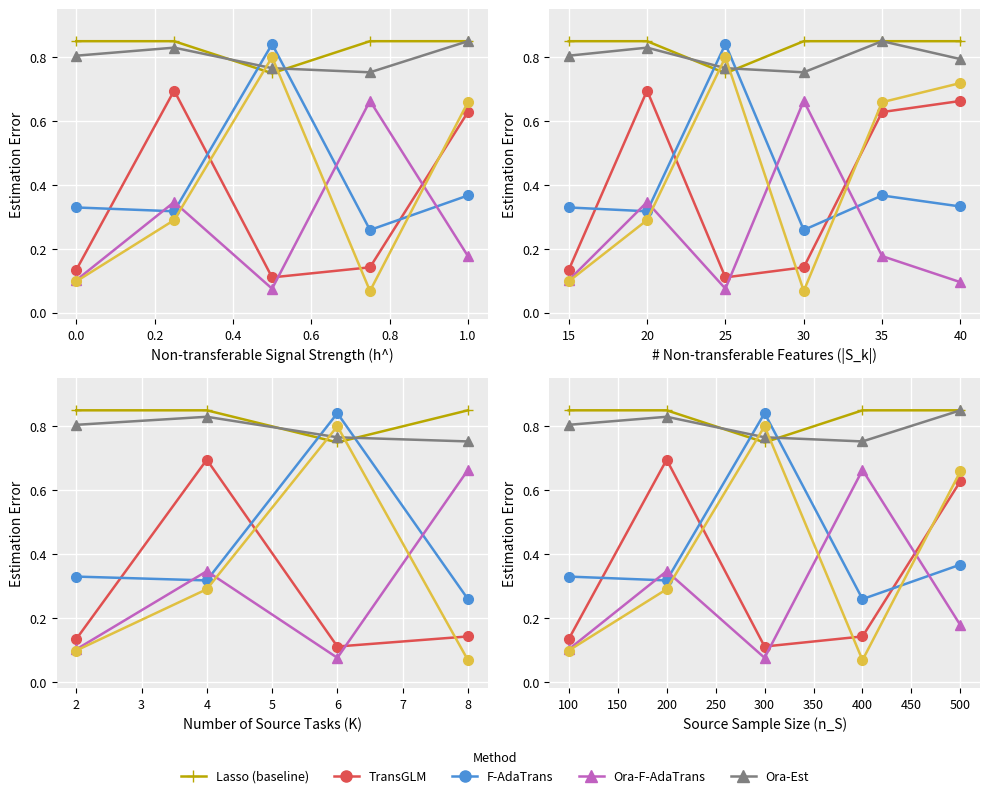

How many lines are shown in the chart?

6